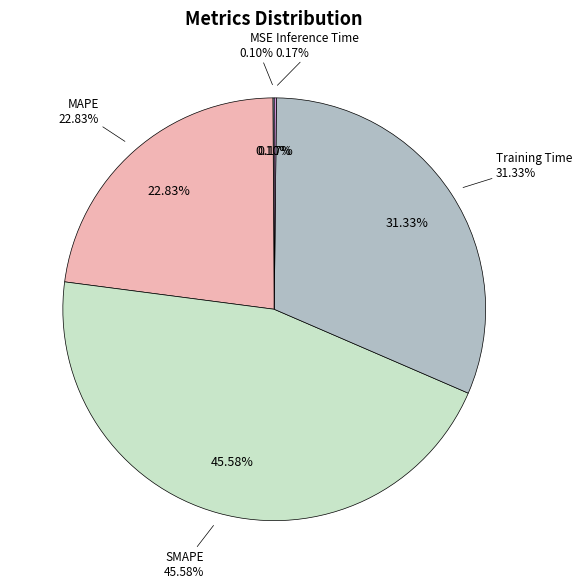

Combined, do MAPE and Training Time account for over 50%?

Yes